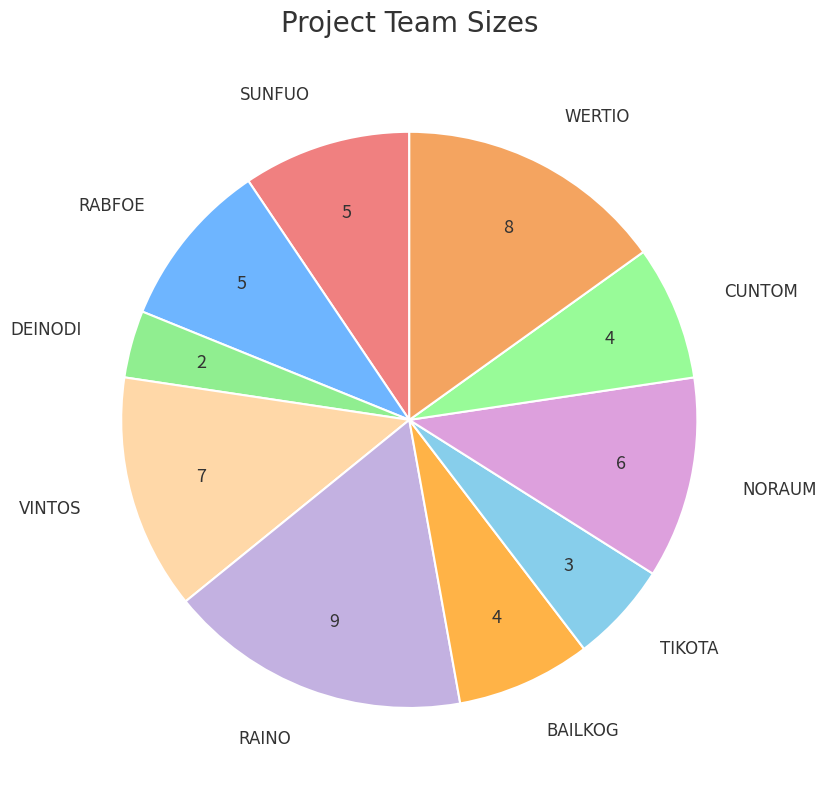

Which slice is the largest?

RAINO